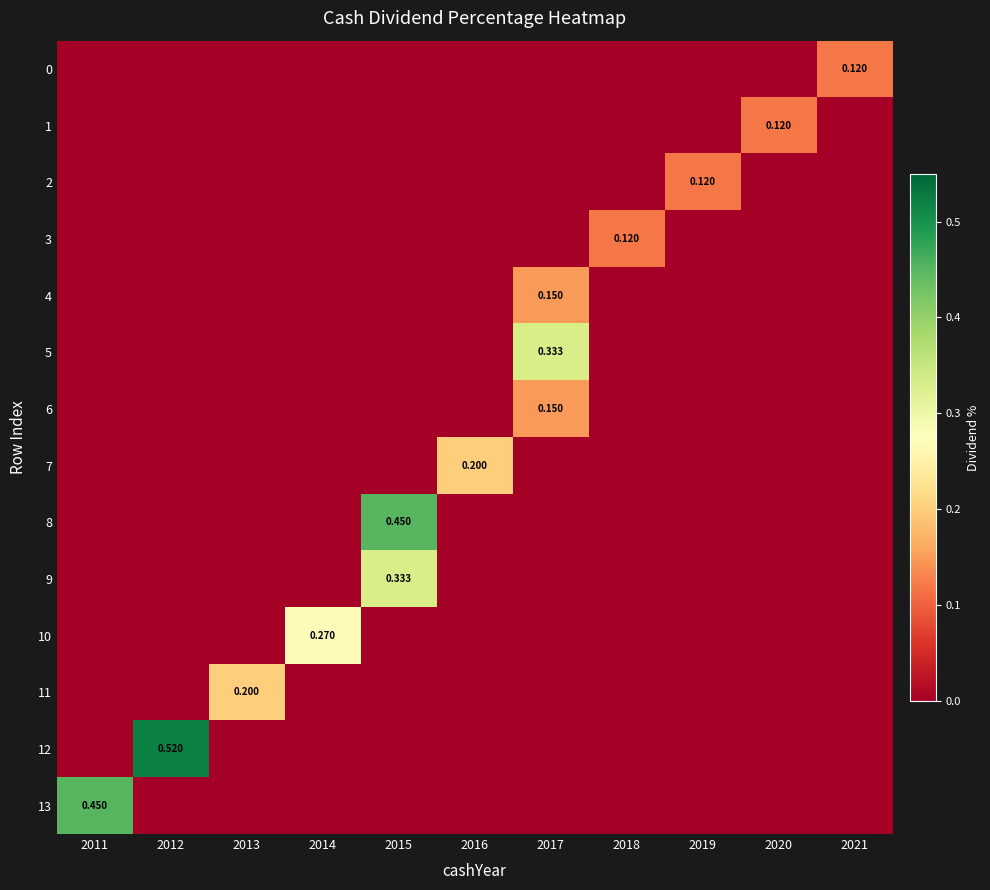

What is the difference between the maximum and minimum values in the 10 series?

0.3